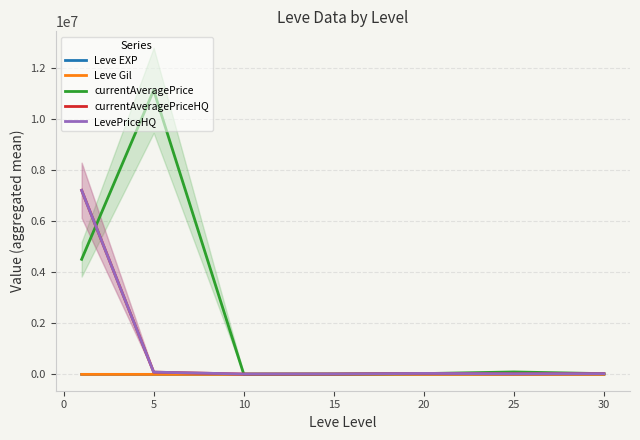

What is the difference between the highest and lowest values at 5?

11115323.6